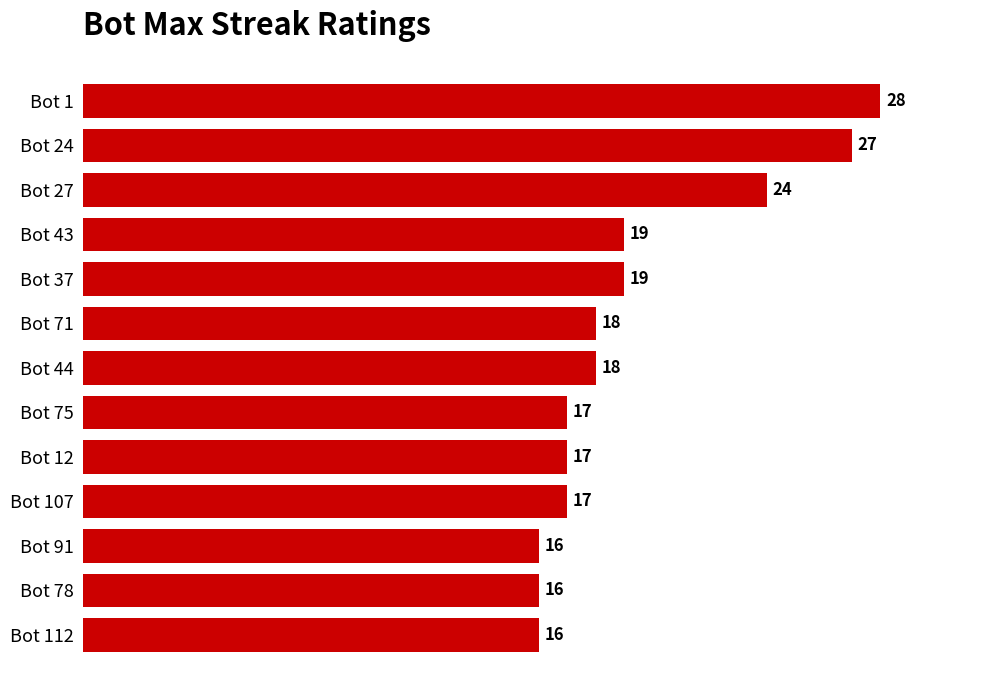

What is the difference between the values at Bot 27 and Bot 71?

6